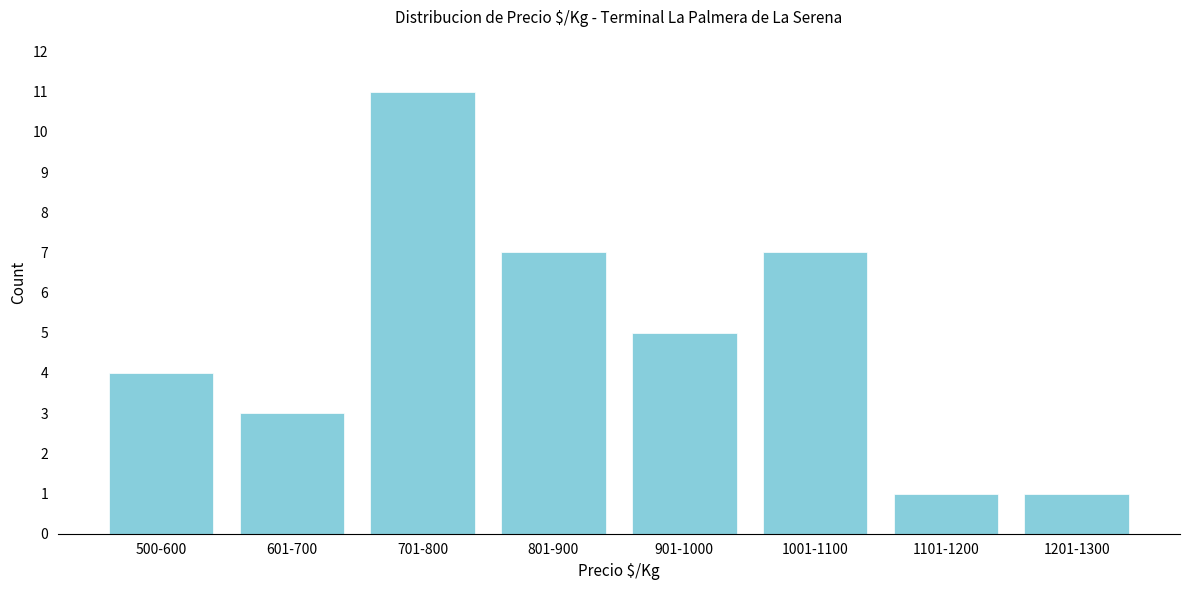

Reading right to left, extract all data points from this chart.

1201-1300=1	1101-1200=1	1001-1100=7	901-1000=5	801-900=7	701-800=11	601-700=3	500-600=4